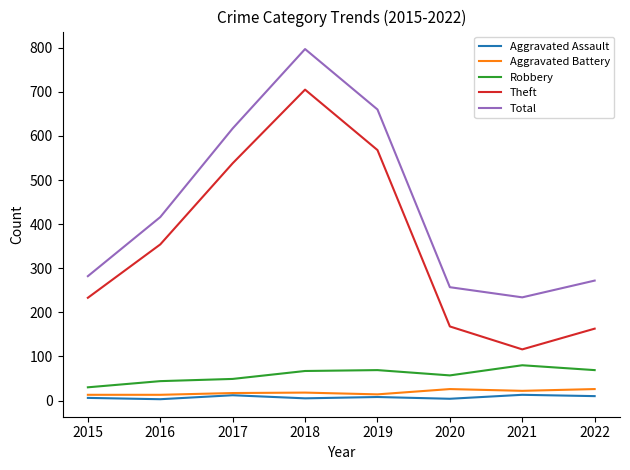

At which label does Total reach its peak?

2018